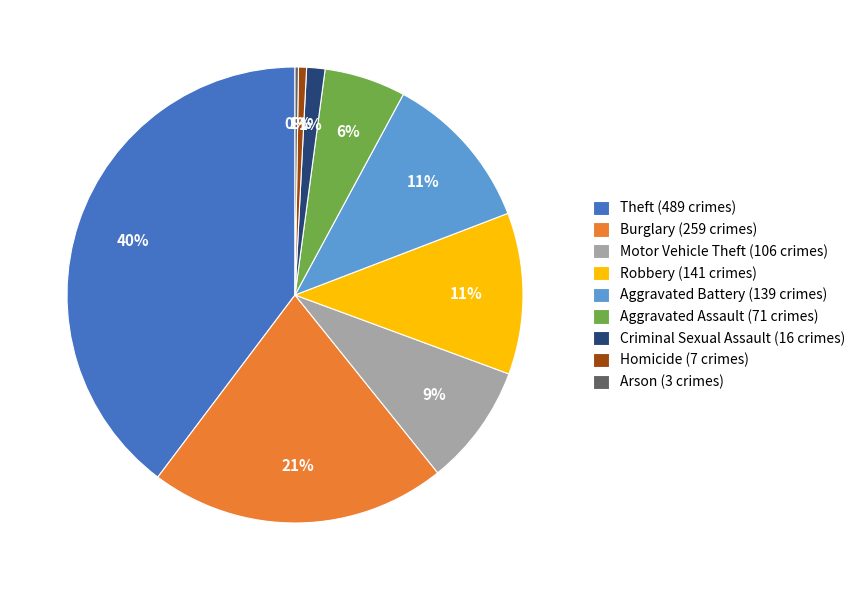

Is there a majority slice in this chart?

No